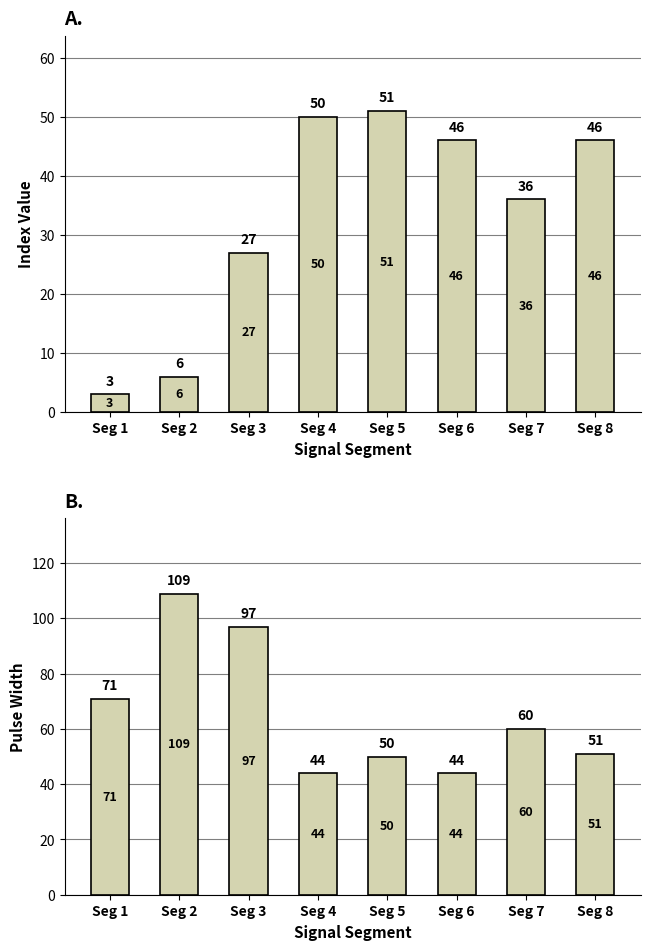

What is the difference between the maximum and second lowest values in the First_Noticeable_Increase_Index series?

45